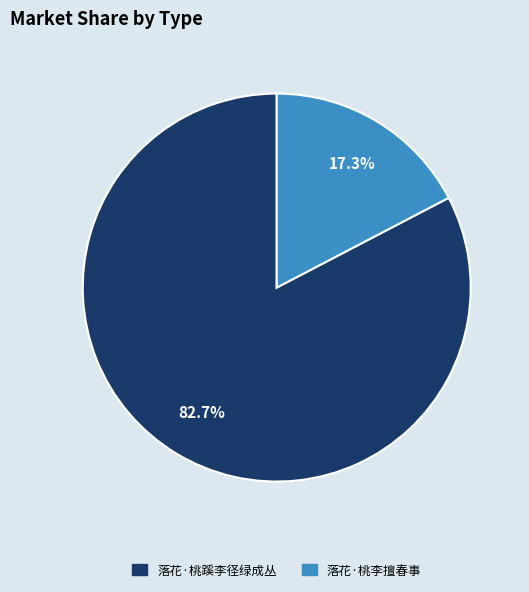

Which slice is the largest?

落花·桃蹊李径绿成丛